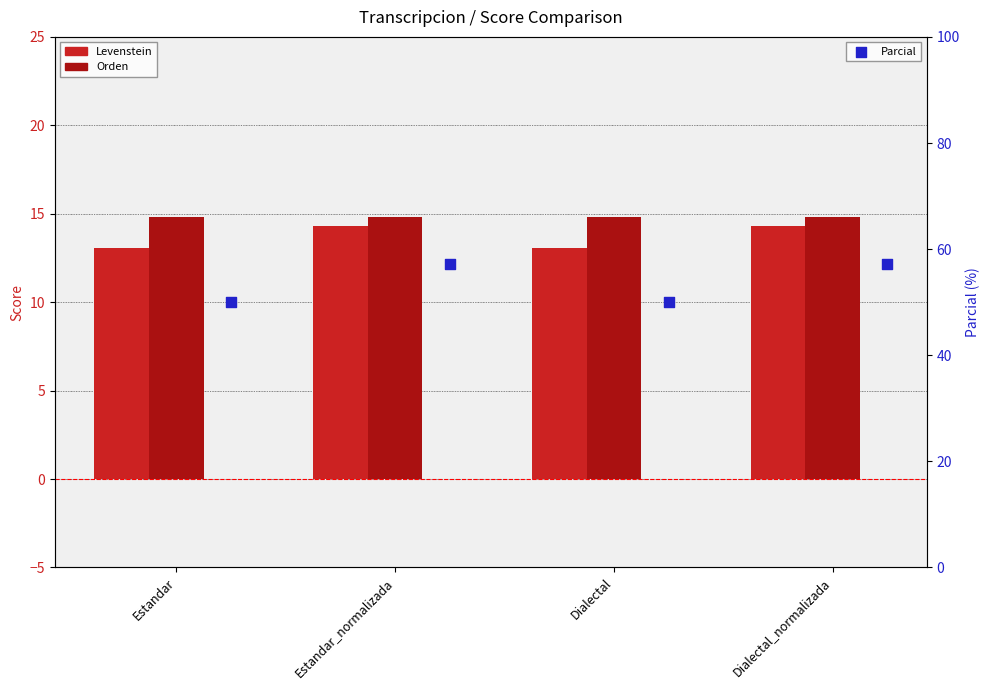

What is the total value across all series at Dialectal_normalizada?

86.2